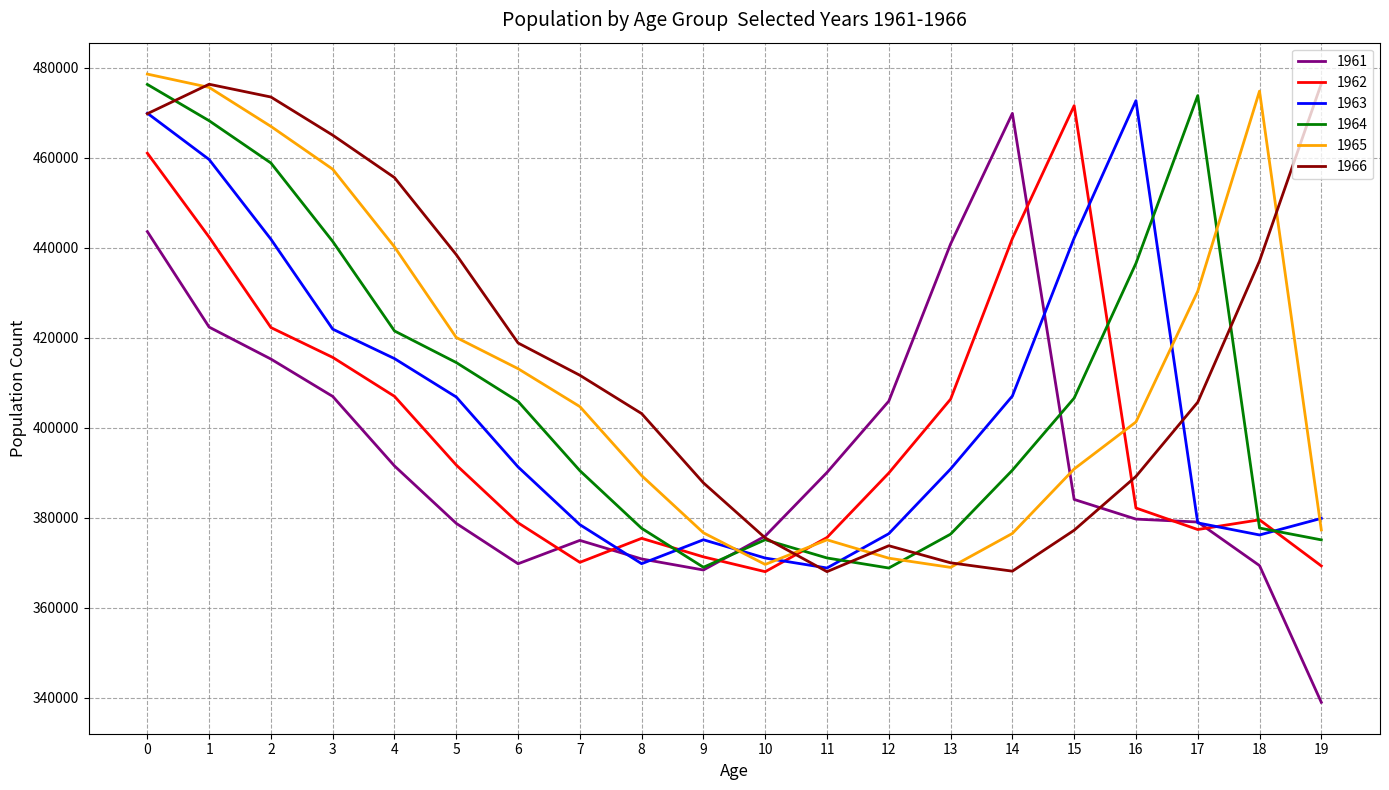

At how many categories does at least one series exceed 420287?

13